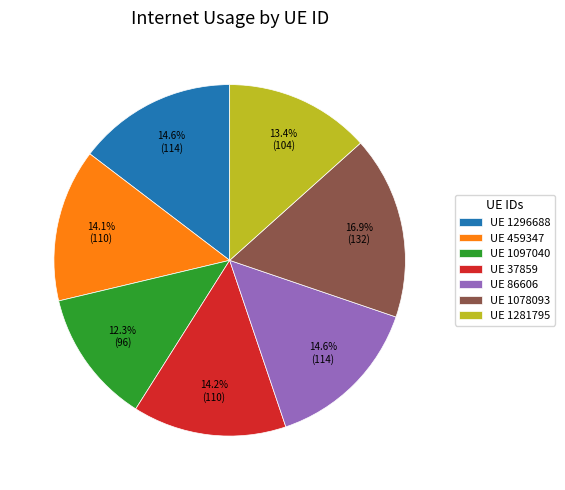

Approximately how many times larger is the value at UE 459347 compared to UE 1296688?

1.0